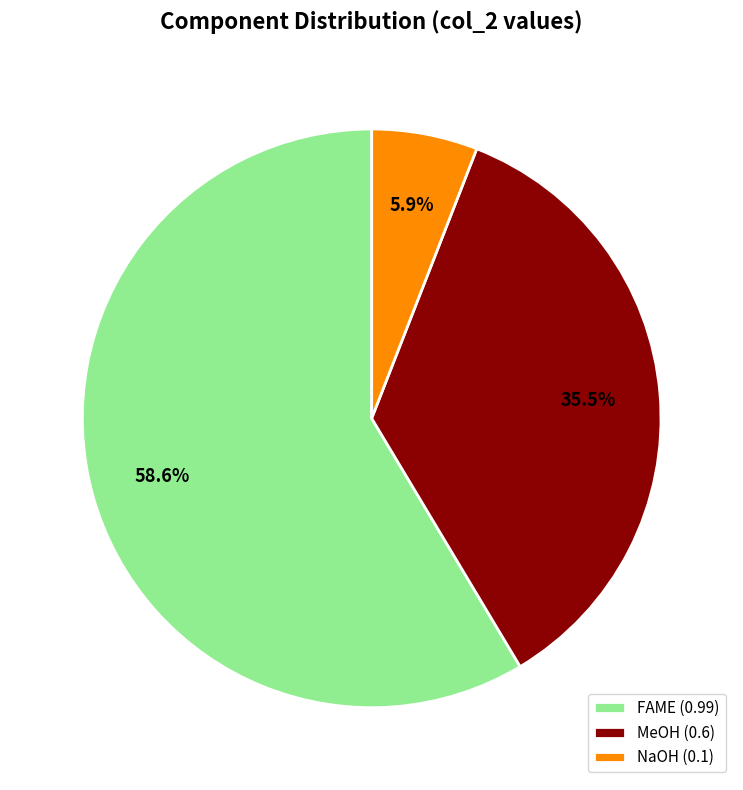

To the nearest percent, what is the average slice percentage?

33%